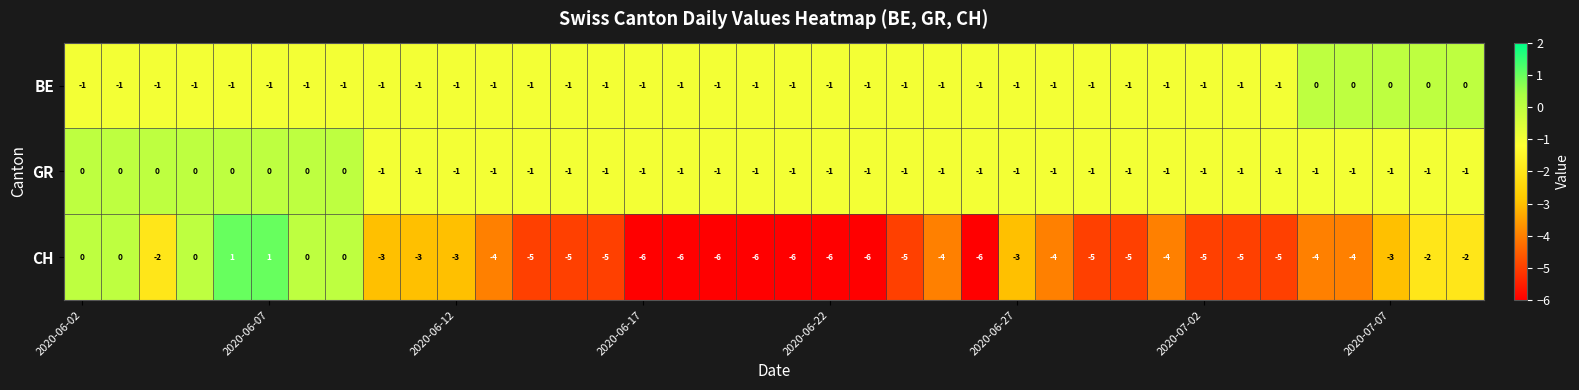

Which series has the largest range (max minus min)?

CH